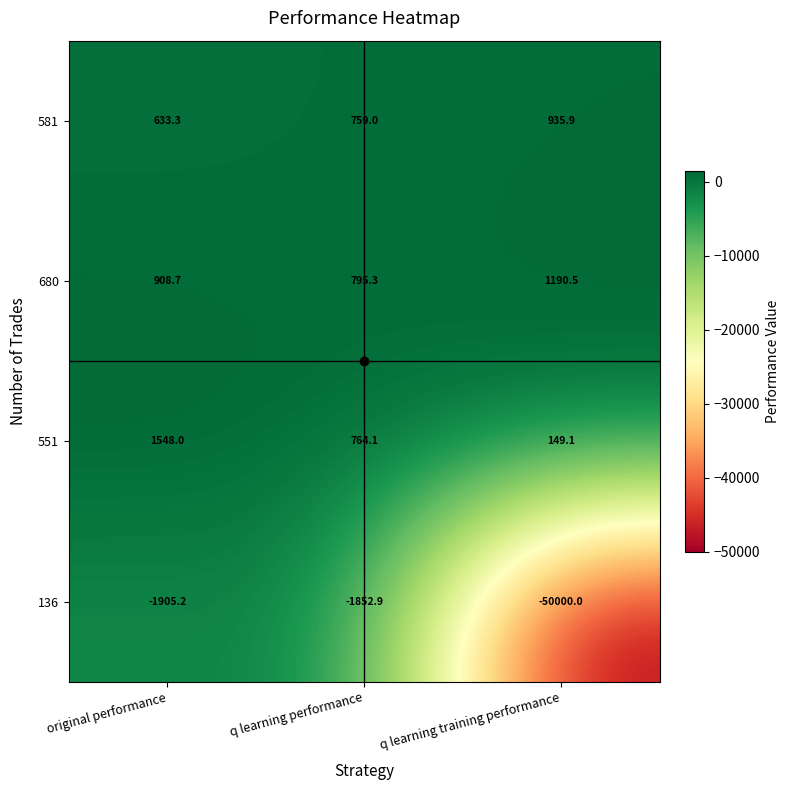

What is the sum of all 581 values?

2328.2